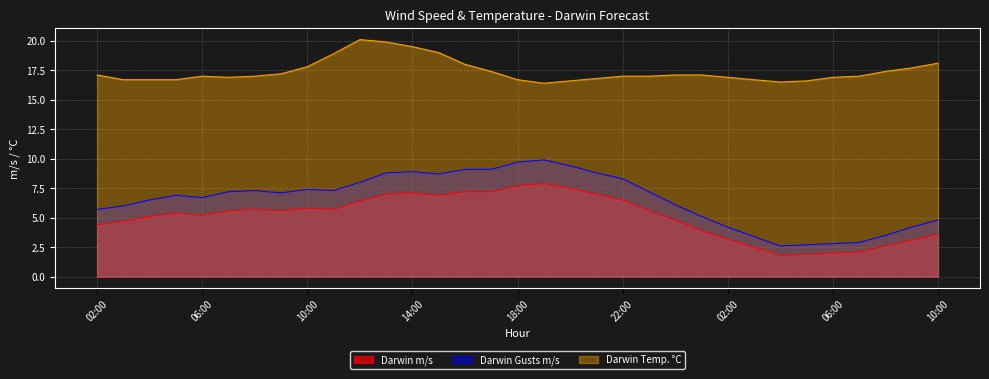

True or false: Darwin Gusts m/s has more than 0 interior local peaks.

True